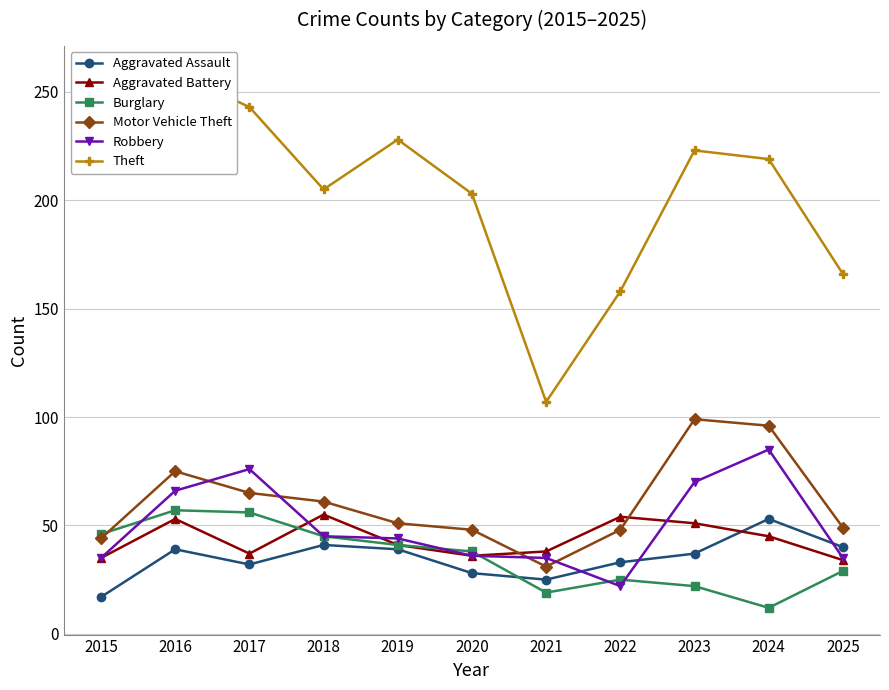

At which category does the chart reach its peak across all series?

2016